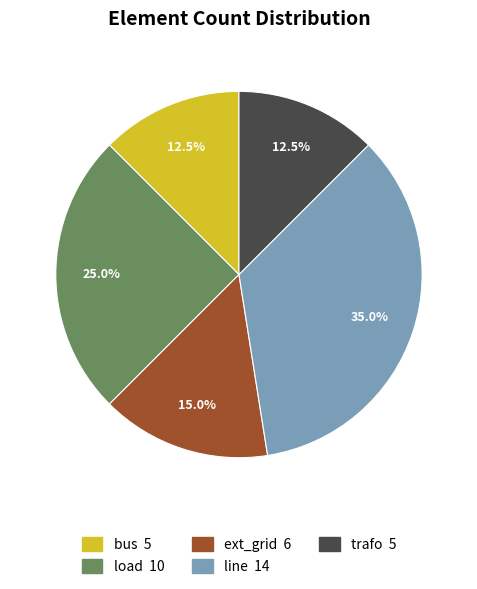

What is the largest slice in the pie chart?

line